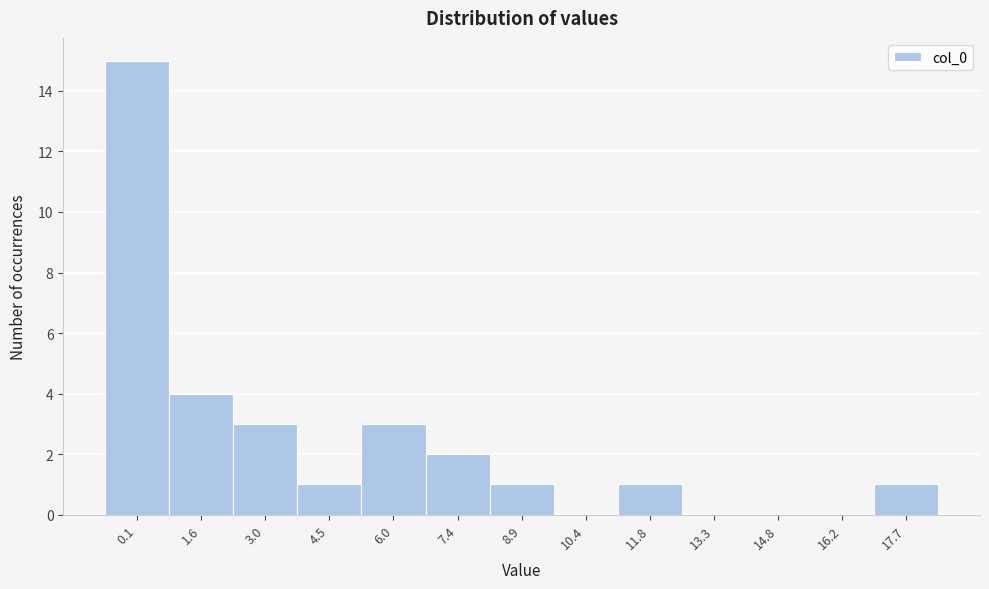

Reading left to right, what are all the values shown in this chart?

0.1=15	1.6=4	3.0=3	4.5=1	6.0=3	7.4=2	8.9=1	10.4=0	11.8=1	13.3=0	14.8=0	16.2=0	17.7=1